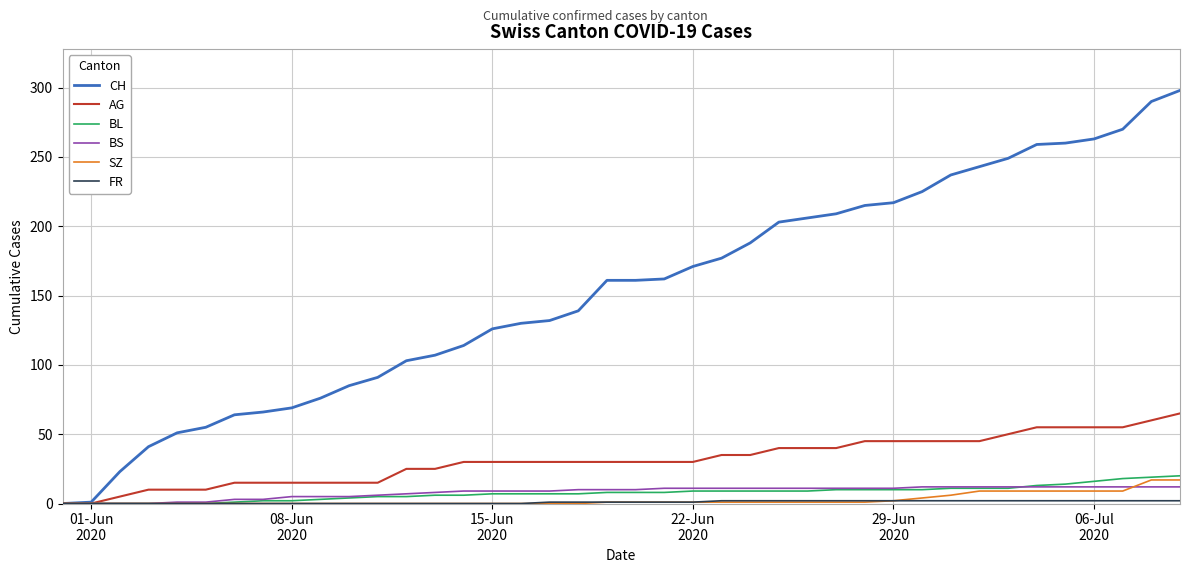

What is the highest value of the CH series?

298